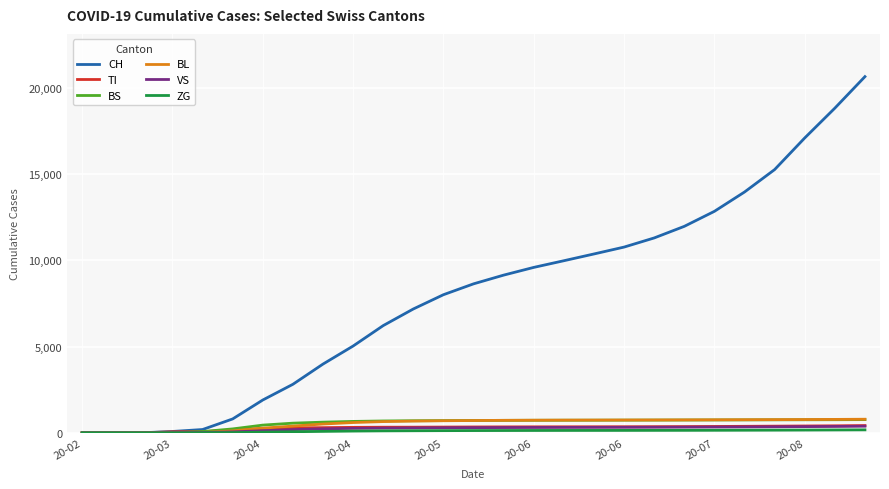

Which series has the widest spread of values?

CH